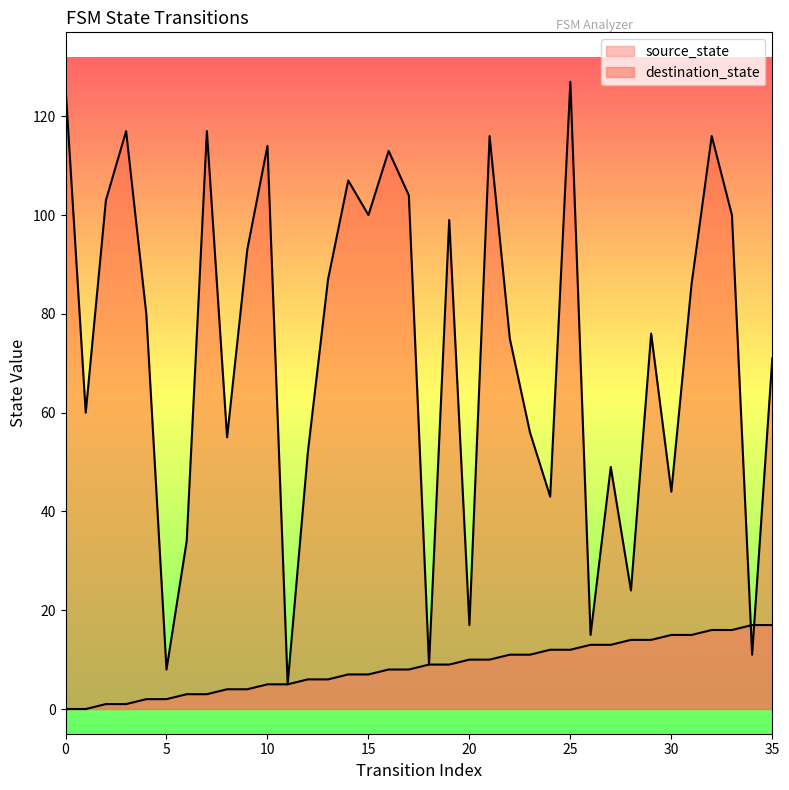

What is the total value across all series at 17?

112